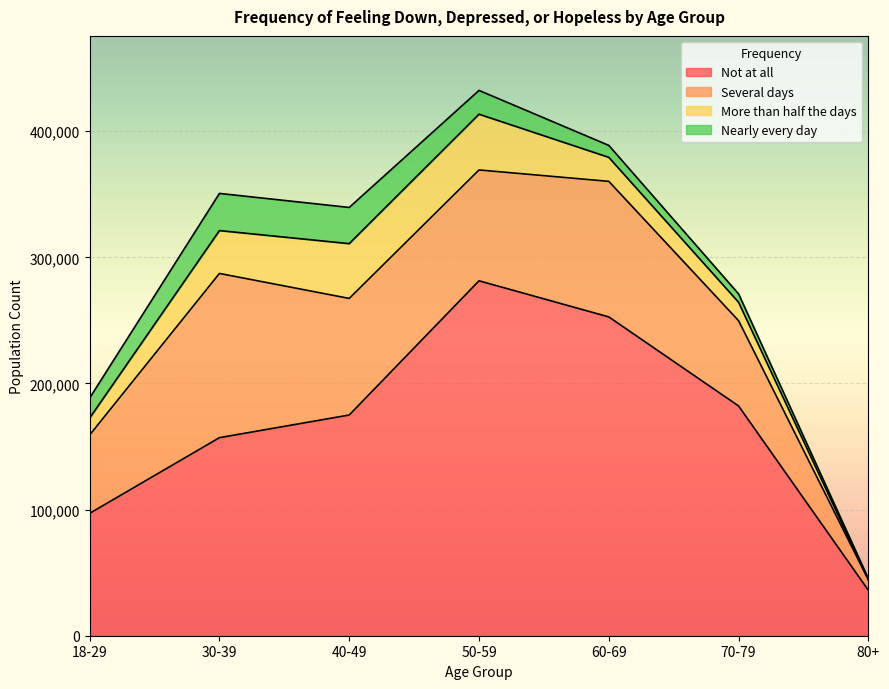

How many series are shown in this chart?

4